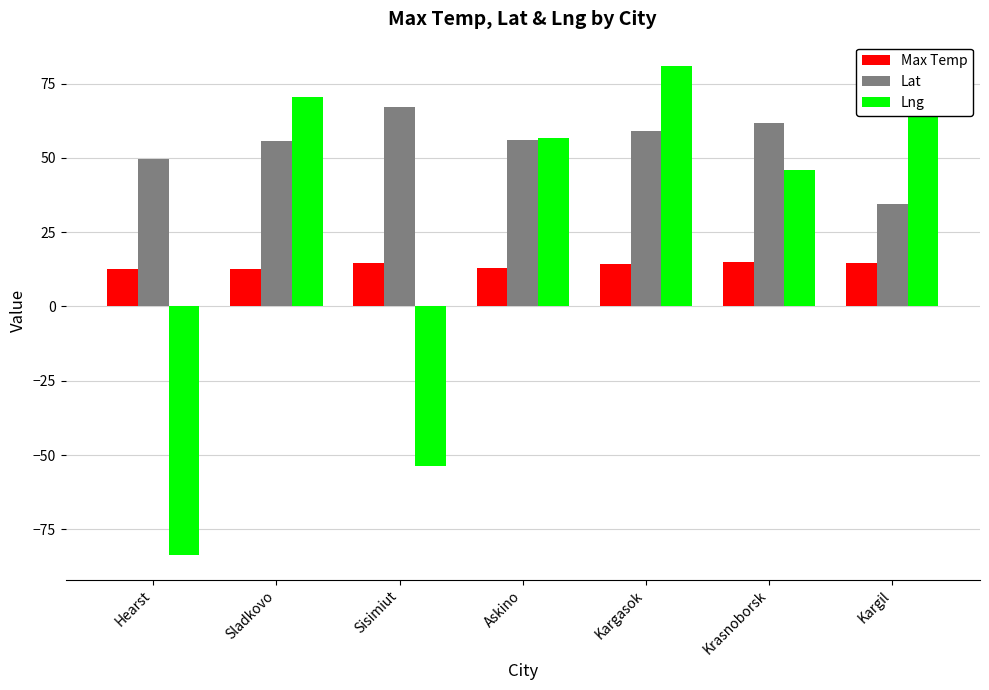

At which category is the sum across all series the highest?

Kargasok